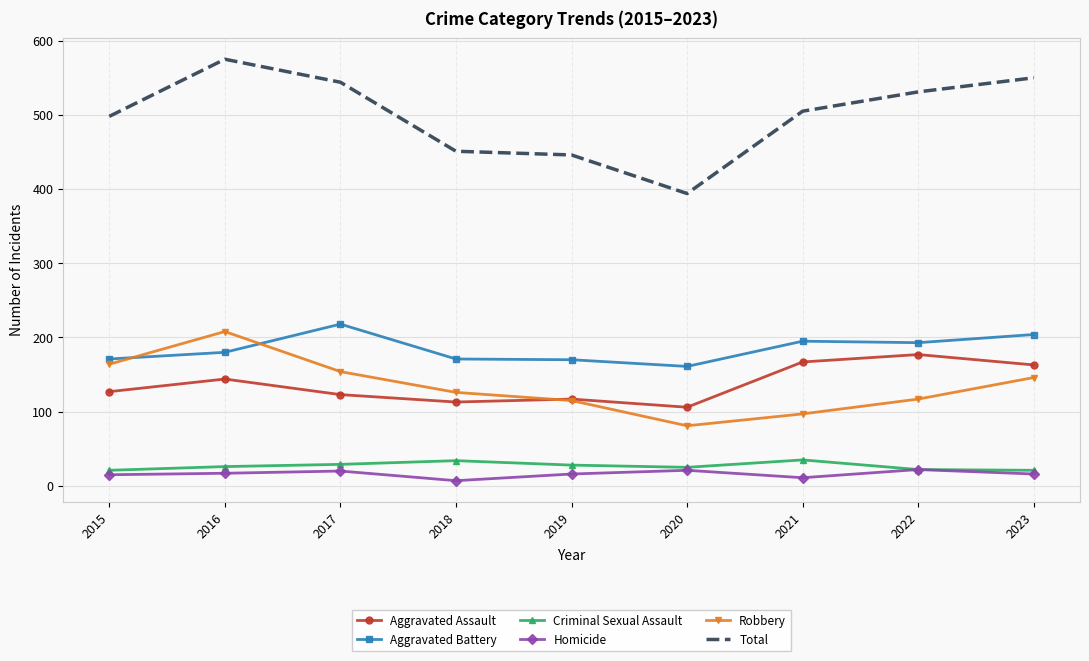

Which series has the widest spread of values?

Total